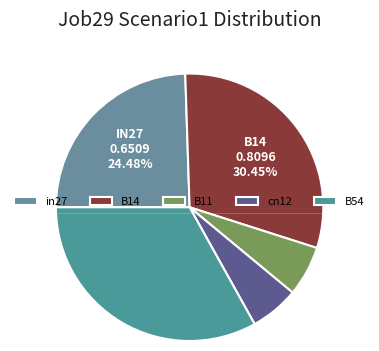

Do cn12 and B14 together represent more than half of the pie?

No